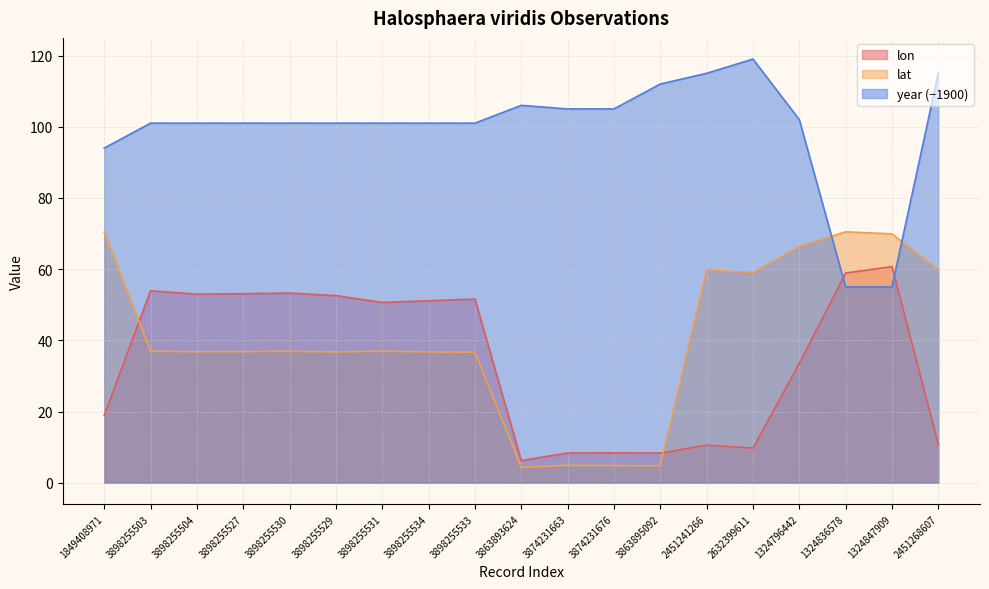

True or false: lat has a value of 24.7 at 1324796442.

False